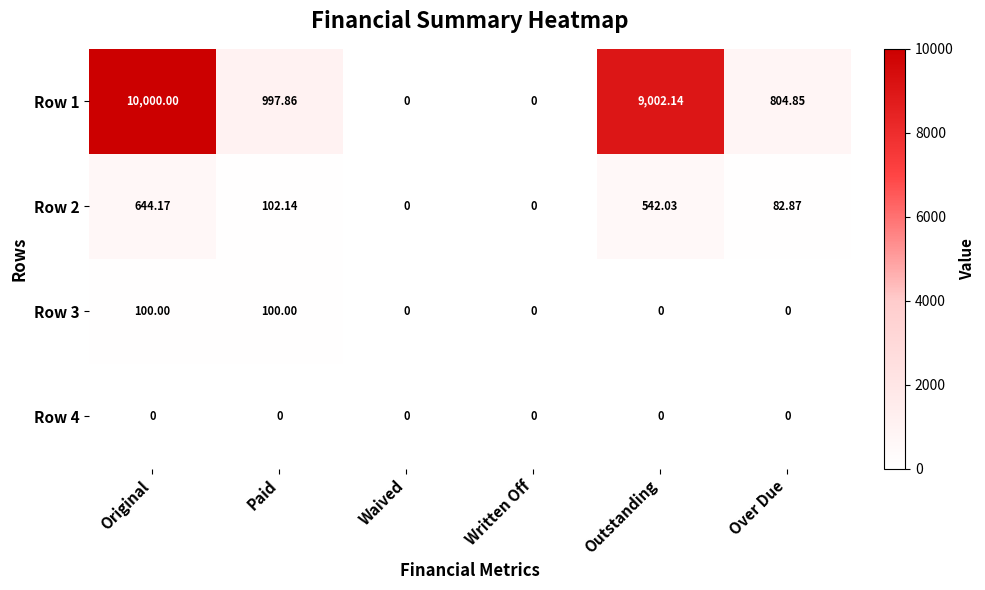

Rank the series by their maximum value, from lowest to highest.

Row 4, Row 3, Row 2, Row 1